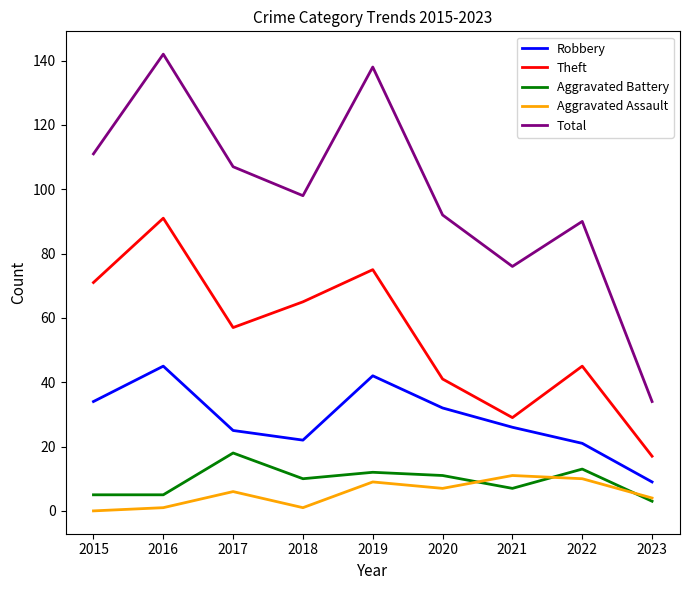

What are all the series names shown in the legend?

Robbery, Theft, Aggravated Battery, Aggravated Assault, Total